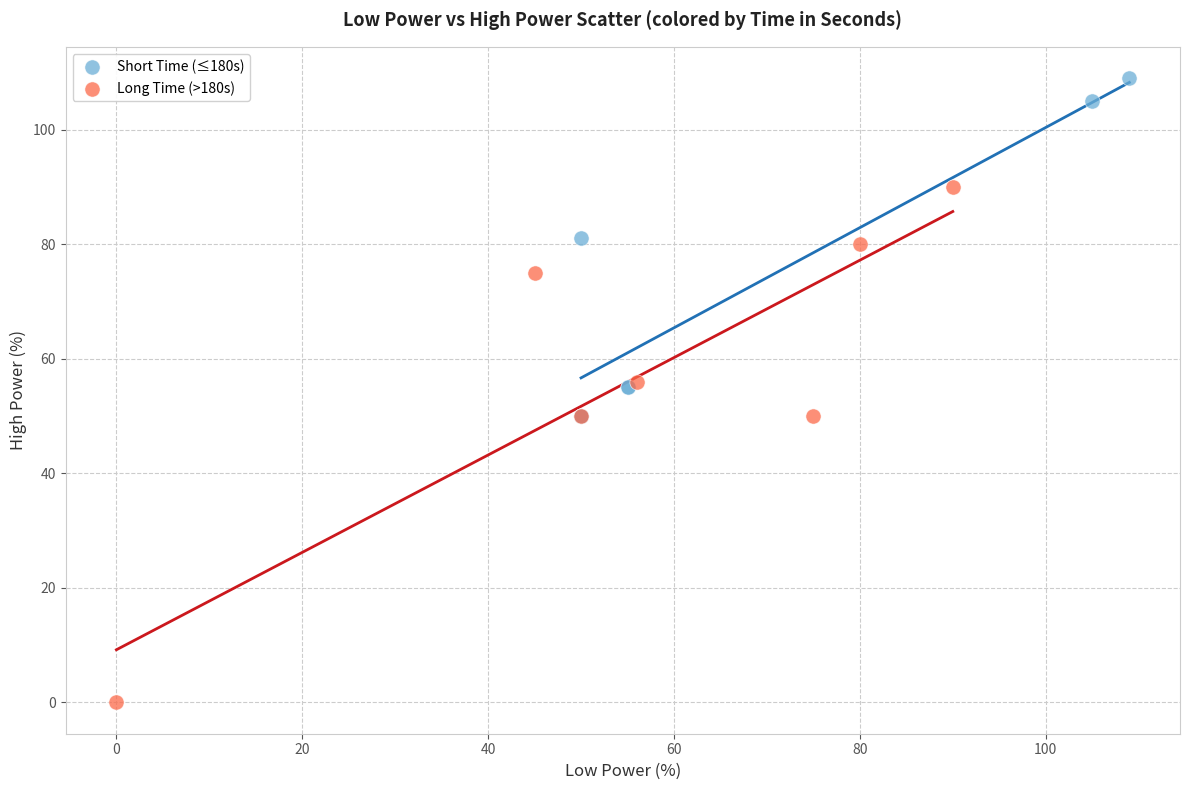

What are all the series names shown in the legend?

Short Time (≤180s), Long Time (>180s)